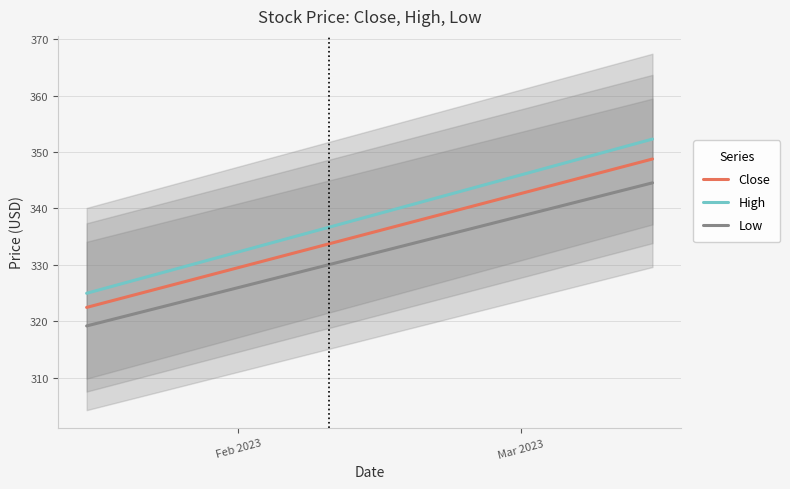

True or false: High and Close cross at least once.

False